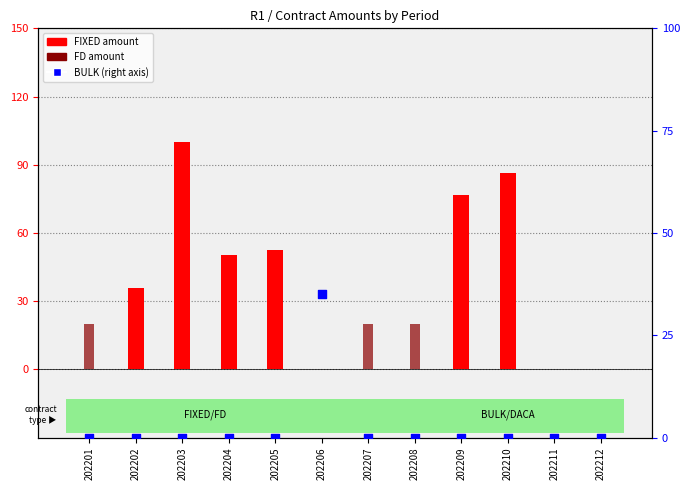

Is the value of FIXED at 202212 greater than the value of BULK (right axis) at 202210?

No